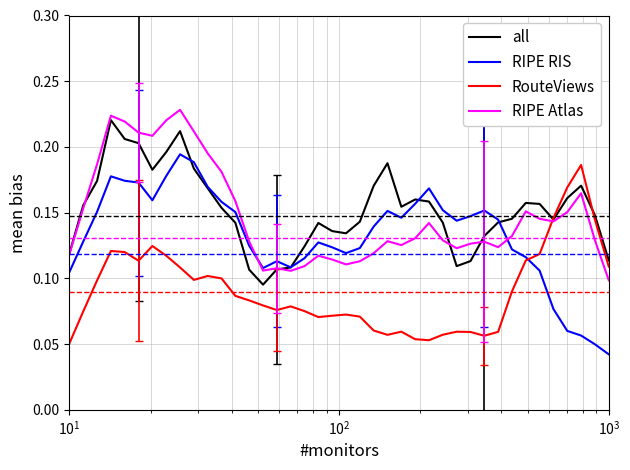

Which series has the widest spread of values?

RIPE RIS